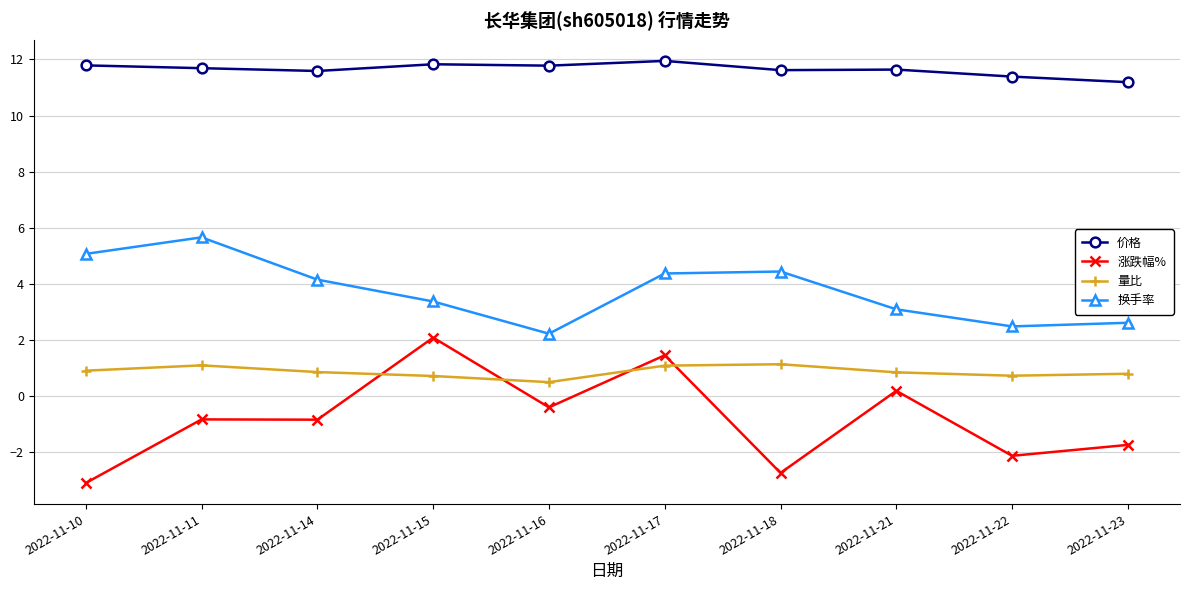

What is the highest value of the 量比 series?

1.1